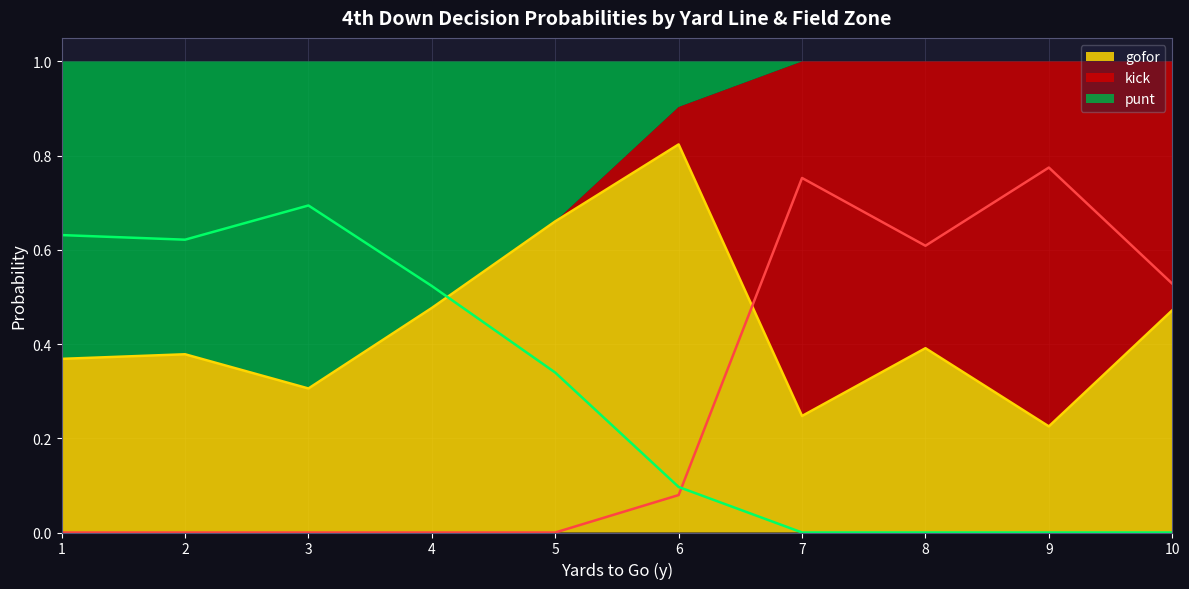

True or false: gofor has a value of 0.3 at 3.

True